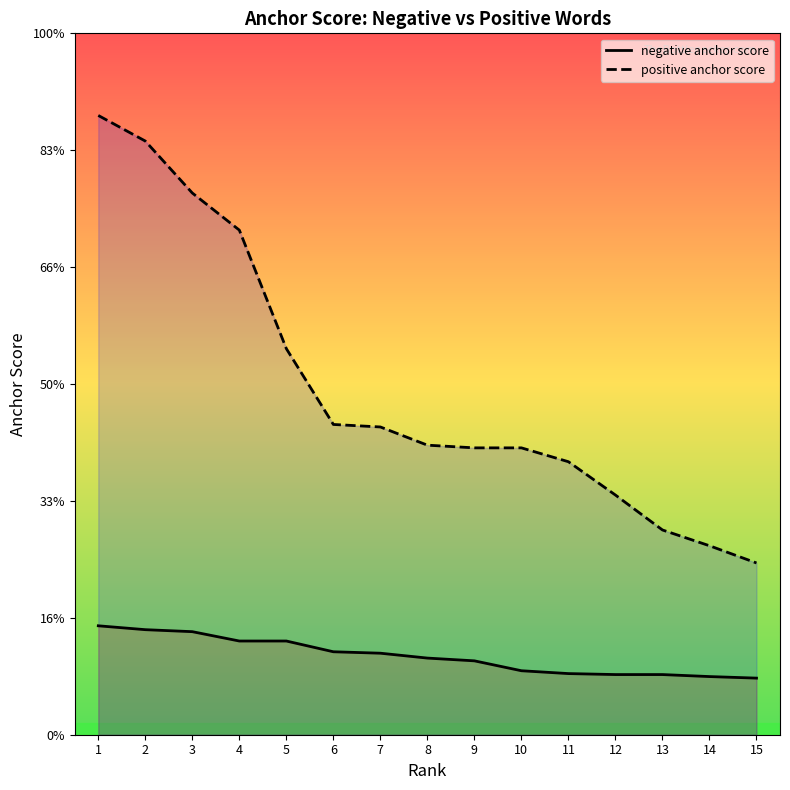

Which series has the largest total across all categories?

positive anchor score